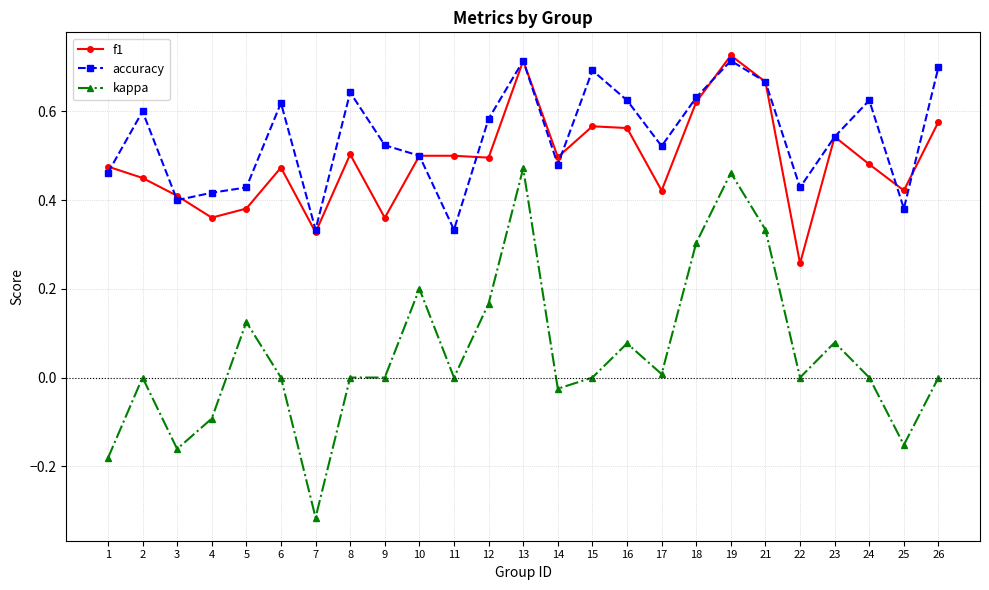

At 16, list the series in order from largest to smallest.

accuracy, f1, kappa